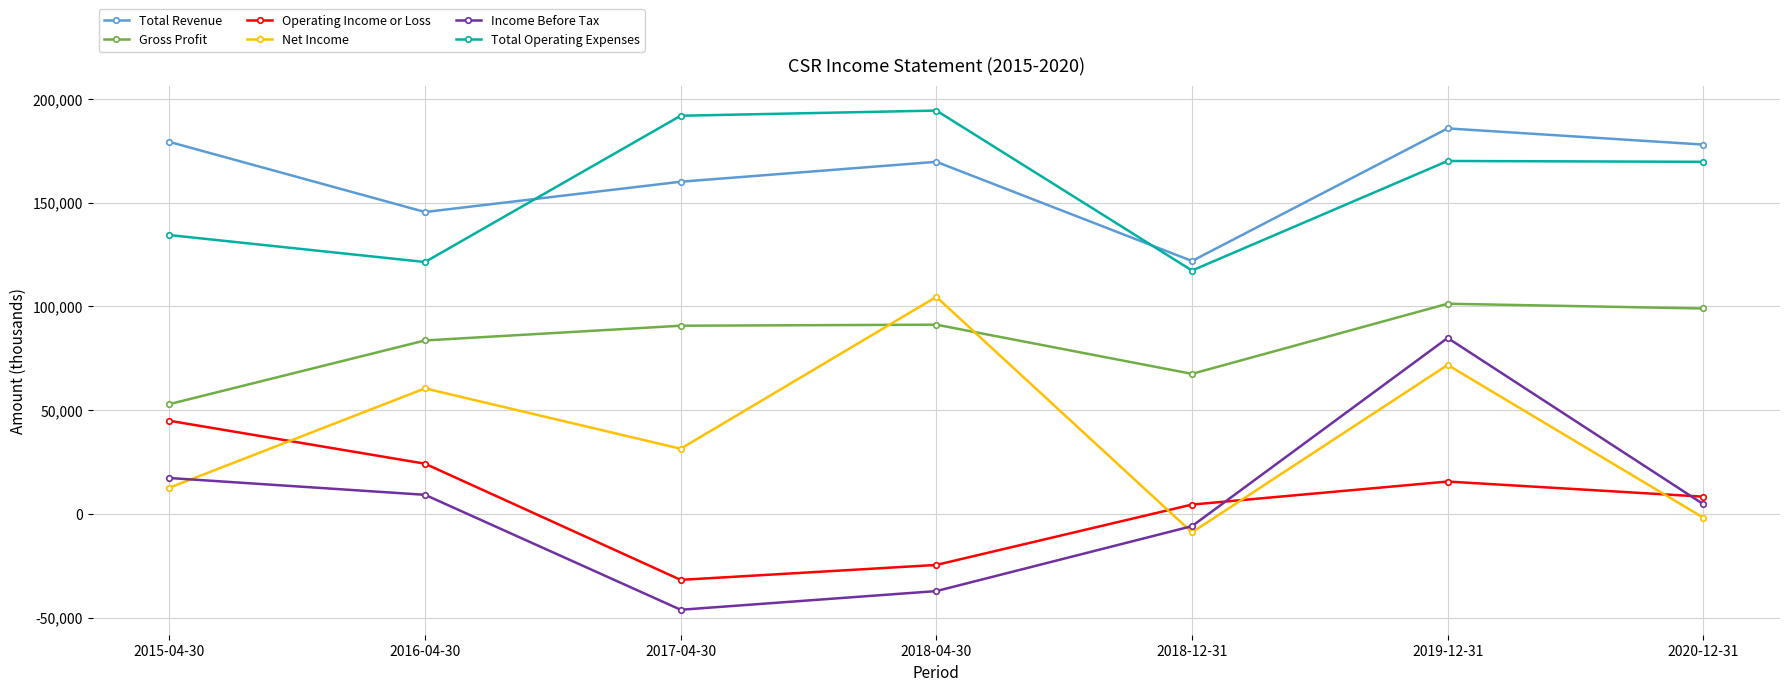

Between 2016-04-30 and 2018-12-31, which series saw the biggest shift?

Net Income